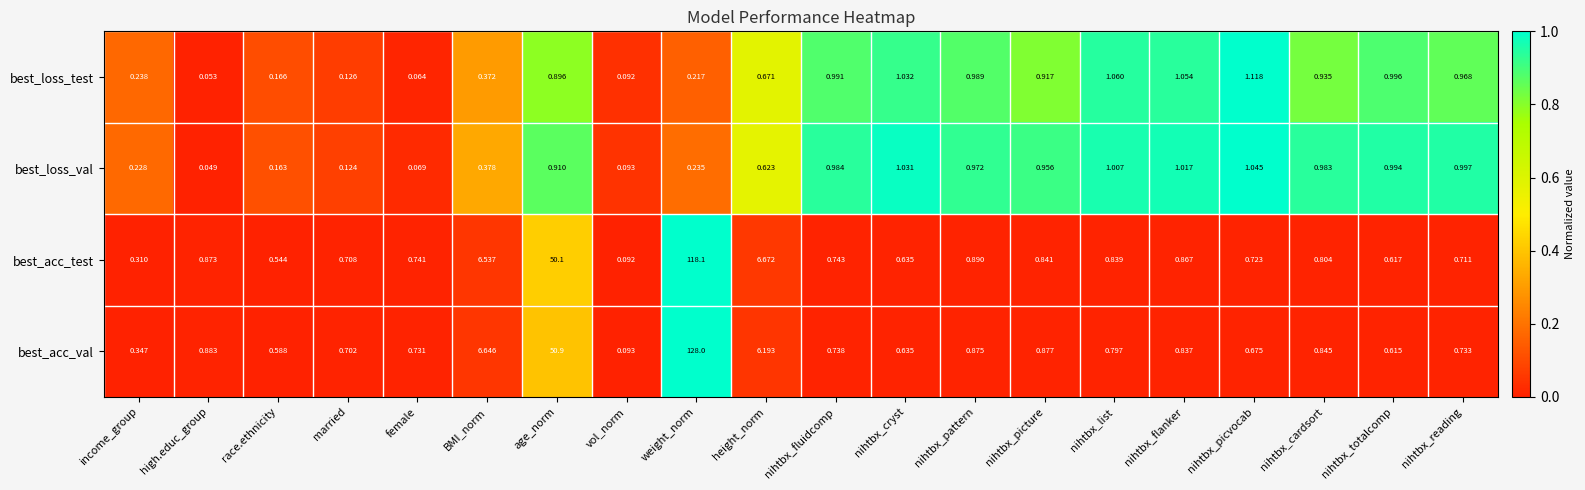

What is the total value across all series at nihtbx_totalcomp?

3.2